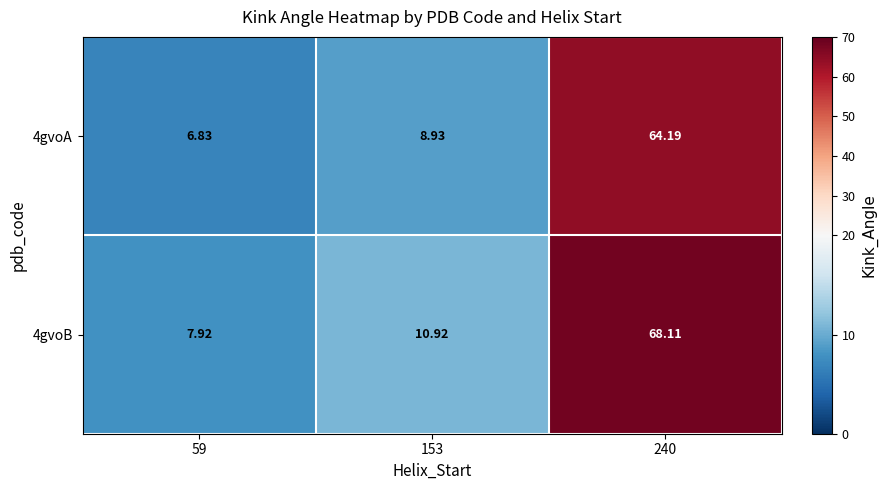

Which category has the highest value across all series?

240